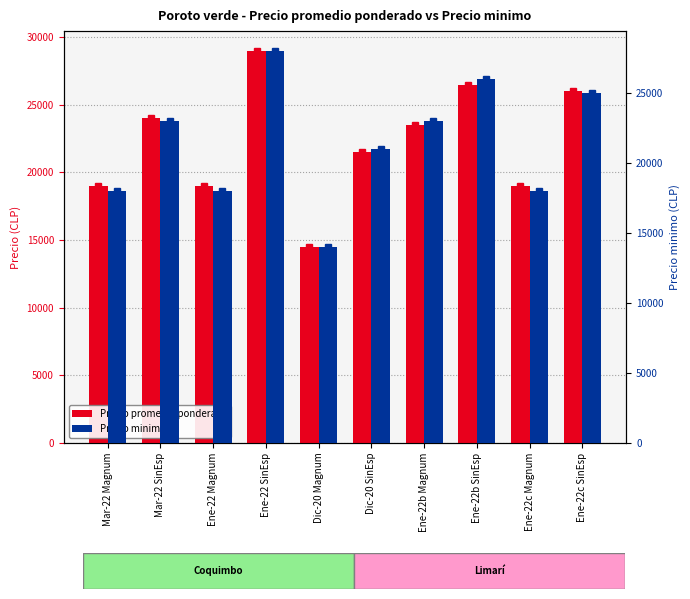

Which series has the widest spread of values?

Precio promedio ponderado